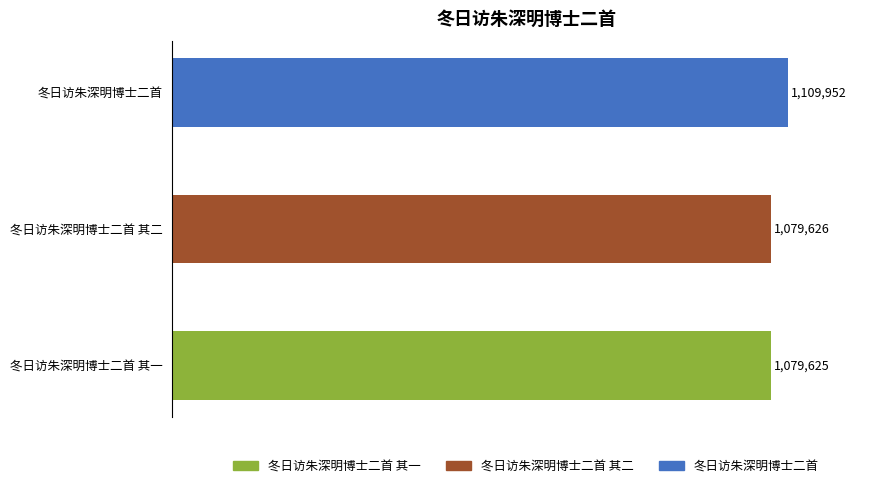

Rank the categories by value from lowest to highest.

冬日访朱深明博士二首 其一, 冬日访朱深明博士二首 其二, 冬日访朱深明博士二首